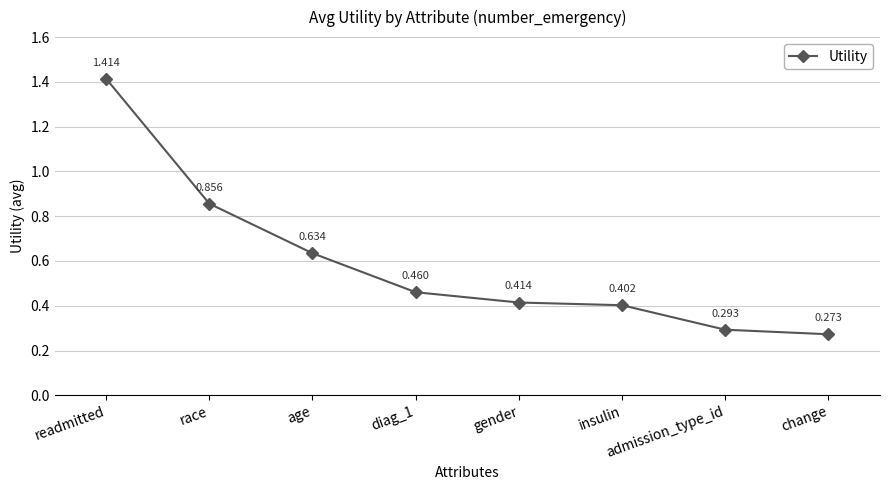

What is the label of the 1st point from the left?

readmitted